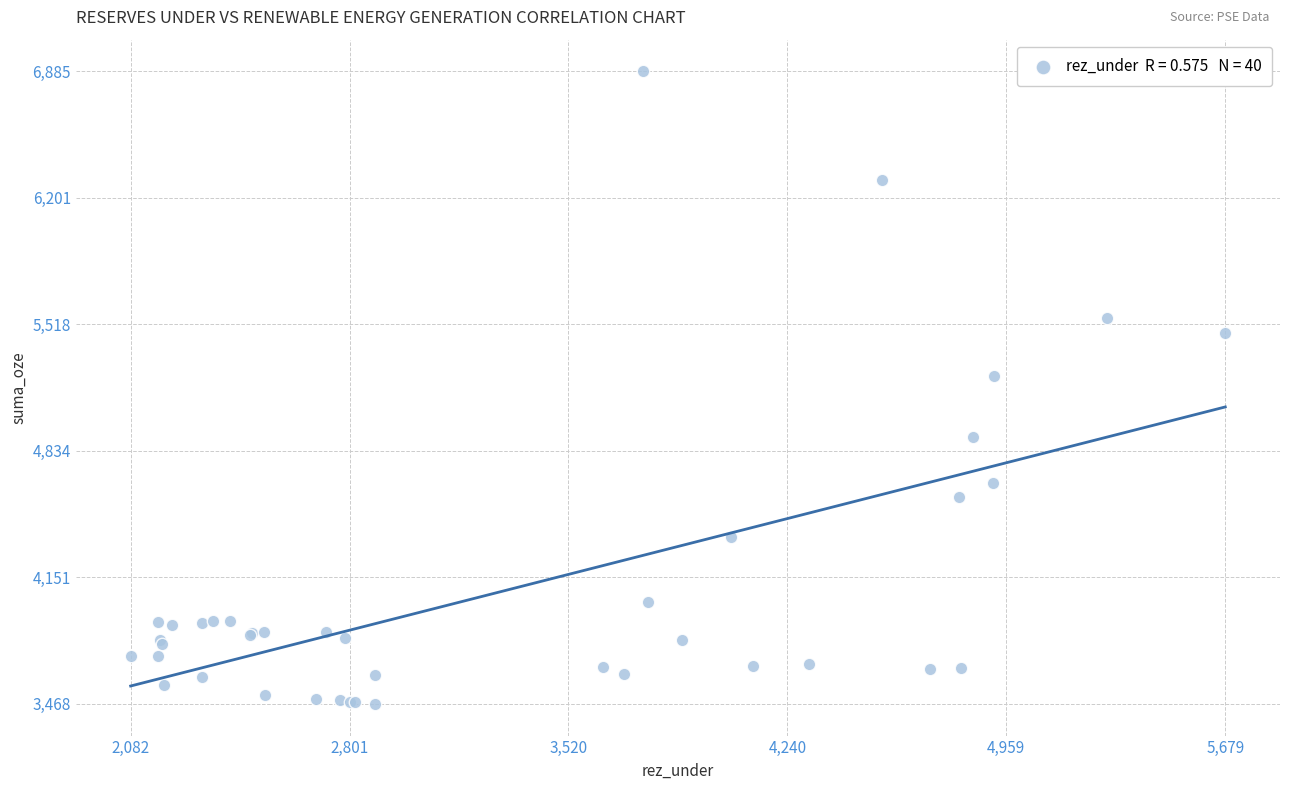

What Y value in the scatter plot is closest to 5176?

5237